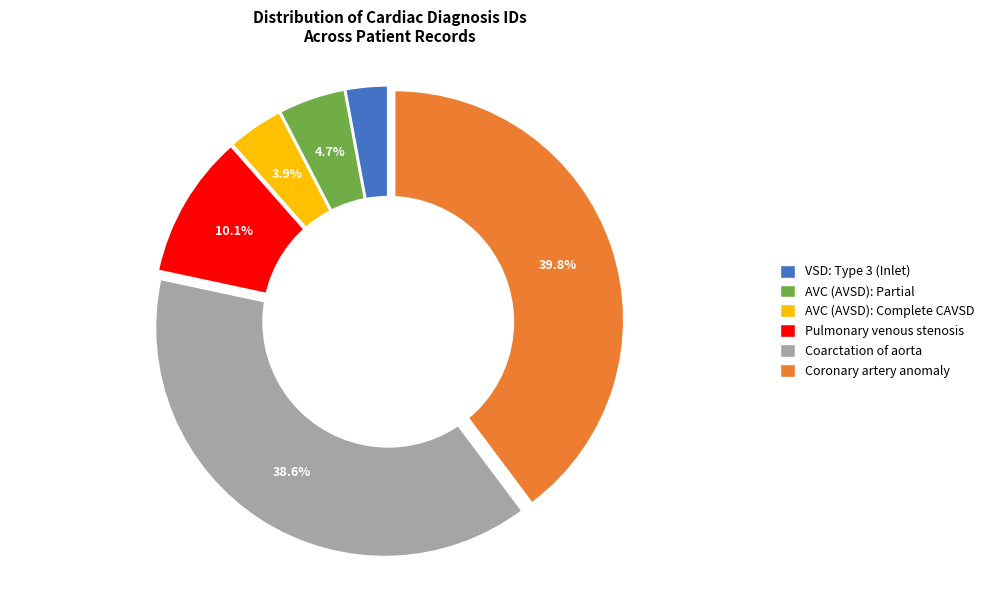

Does Coronary artery anomaly account for over 50% of the chart?

No